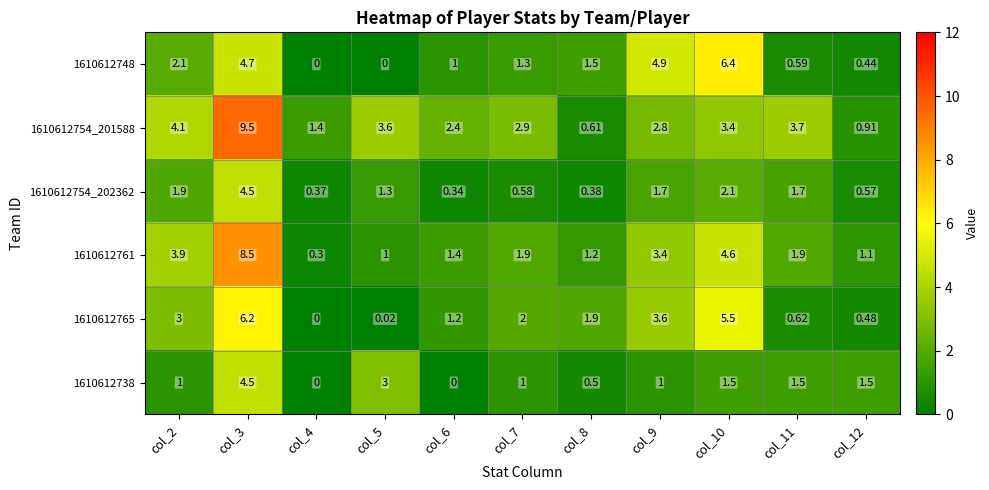

Is the value of 1610612765 at col_4 greater than the value of 1610612738 at col_9?

No